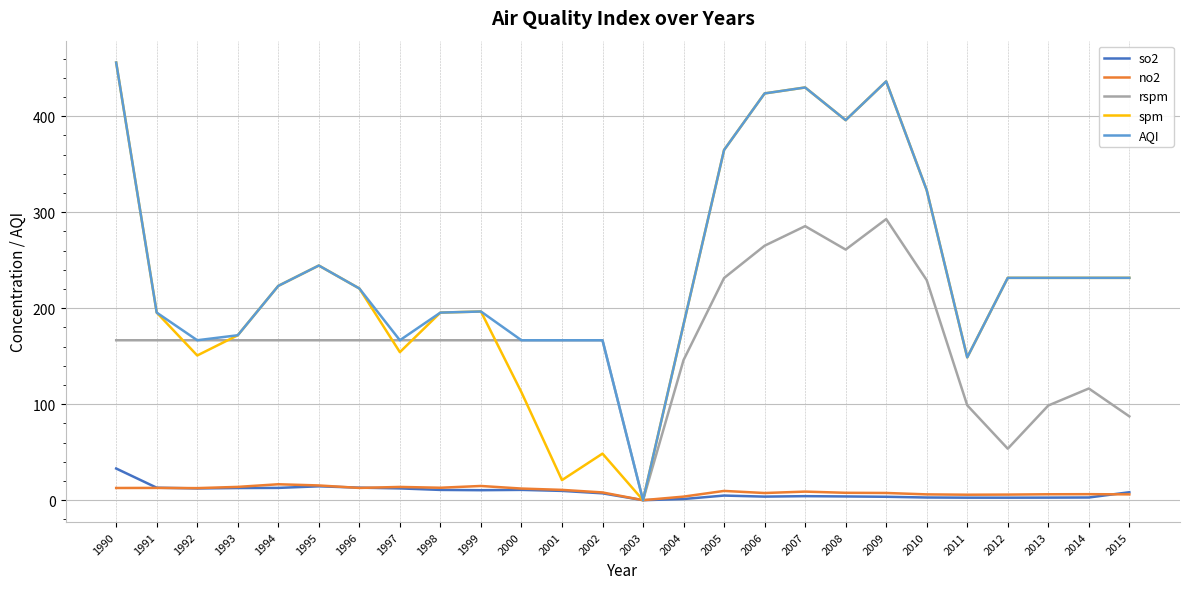

Is it true that AQI equals 230.2 at 2001?

False